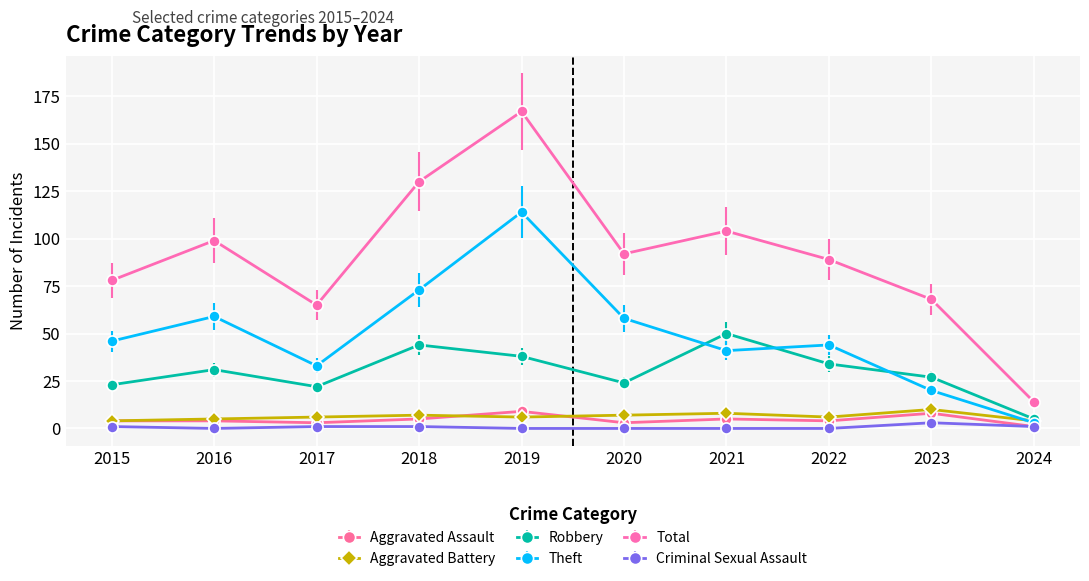

How many categories are shown in the chart?

10